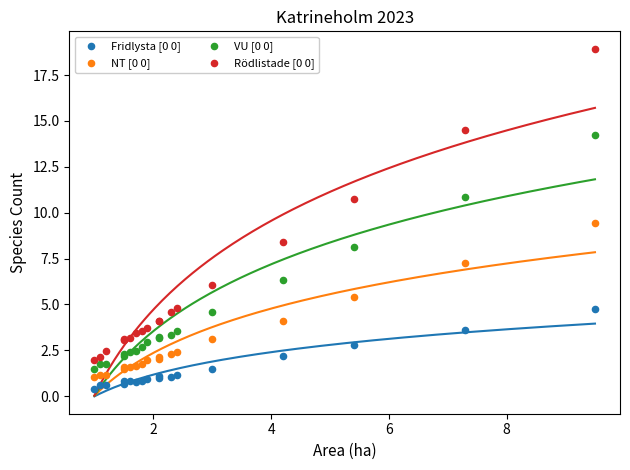

What are all the series names shown in the legend?

Fridlysta [0 0], NT [0 0], VU [0 0], Rödlistade [0 0]